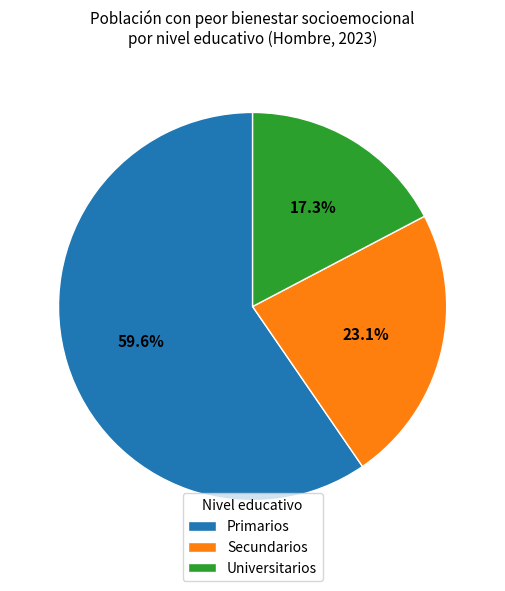

Count the number of slices in the pie.

3